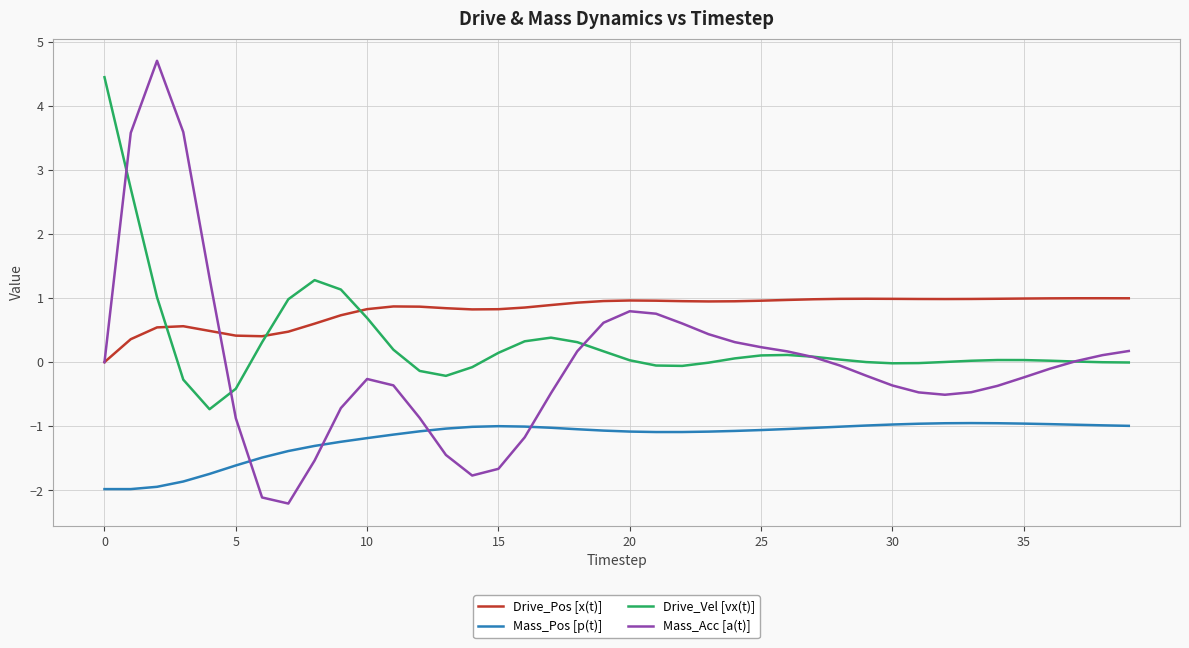

List the series in order of their overall mean, highest first.

Drive_Pos [x(t)], Drive_Vel [vx(t)], Mass_Acc [a(t)], Mass_Pos [p(t)]